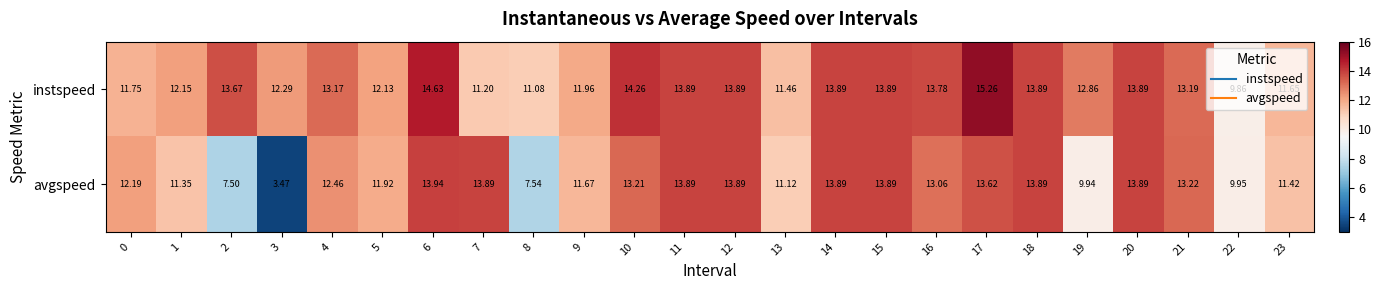

Which series has the largest range (max minus min)?

avgspeed